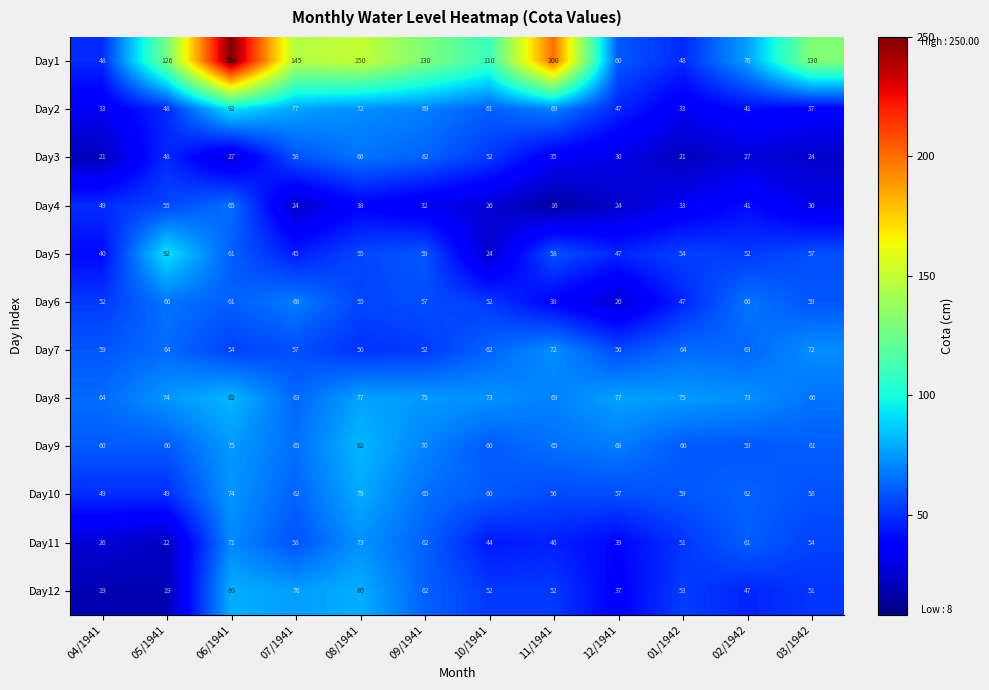

Which series changed the most between 08/1941 and 02/1942?

Day1